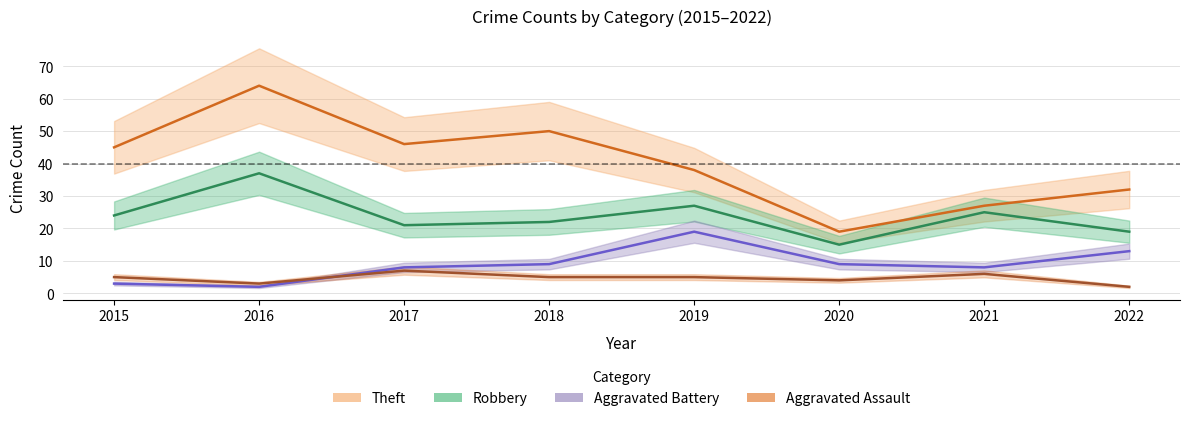

Which series changed the most between 2015 and 2016?

Theft